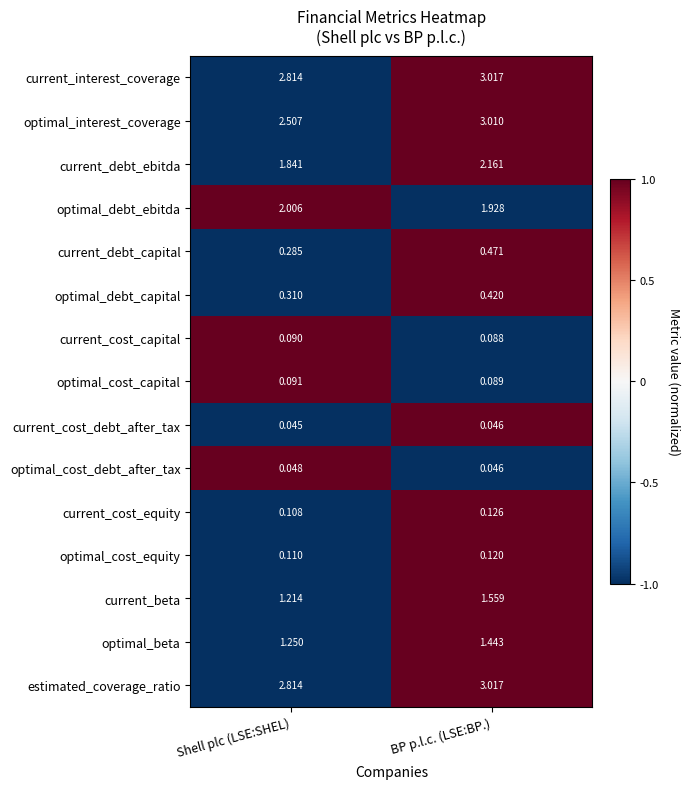

What is the total value across all series at BP p.l.c. (LSE:BP.)?

17.5